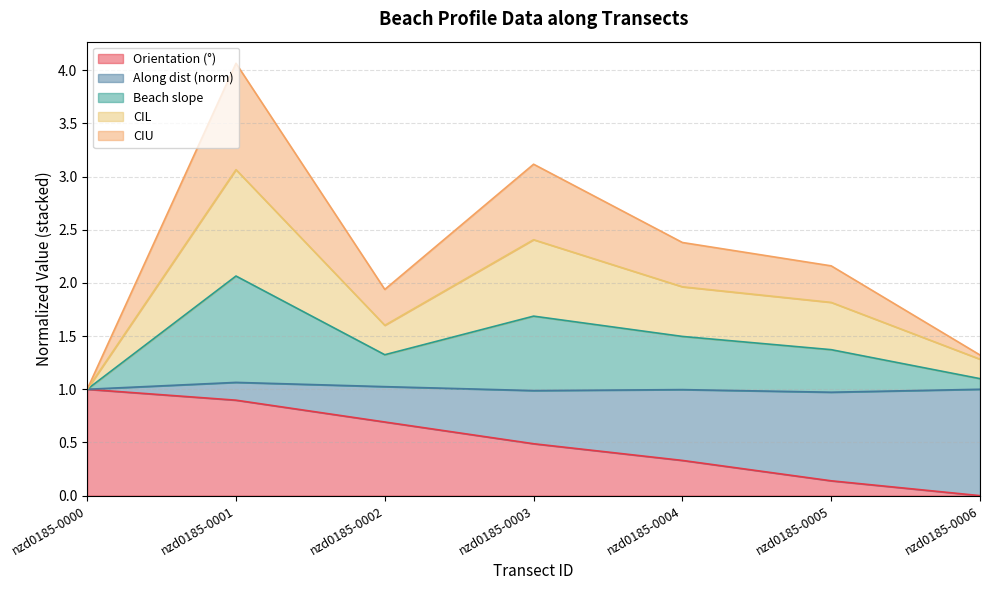

Rank the categories by Orientation (°) value from lowest to highest.

nzd0185-0006, nzd0185-0005, nzd0185-0004, nzd0185-0003, nzd0185-0002, nzd0185-0001, nzd0185-0000